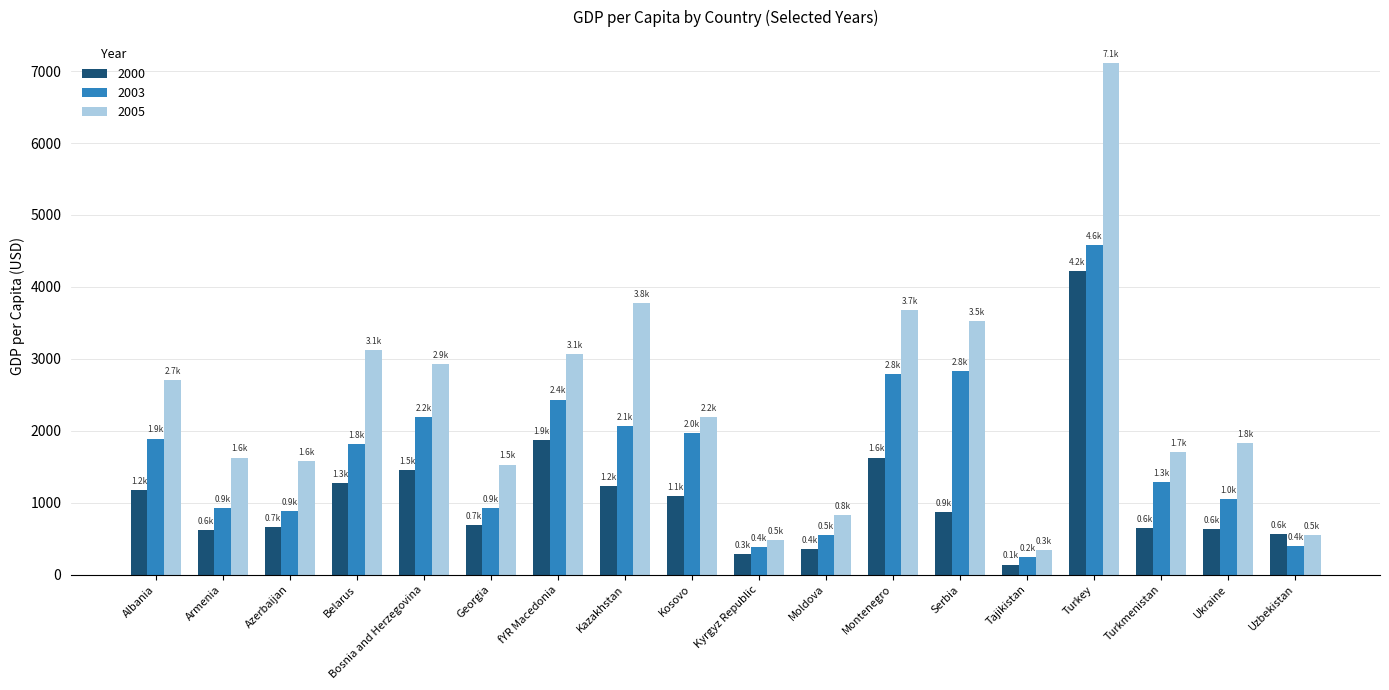

True or false: 2005 has a value of 3674.5 at Montenegro.

True